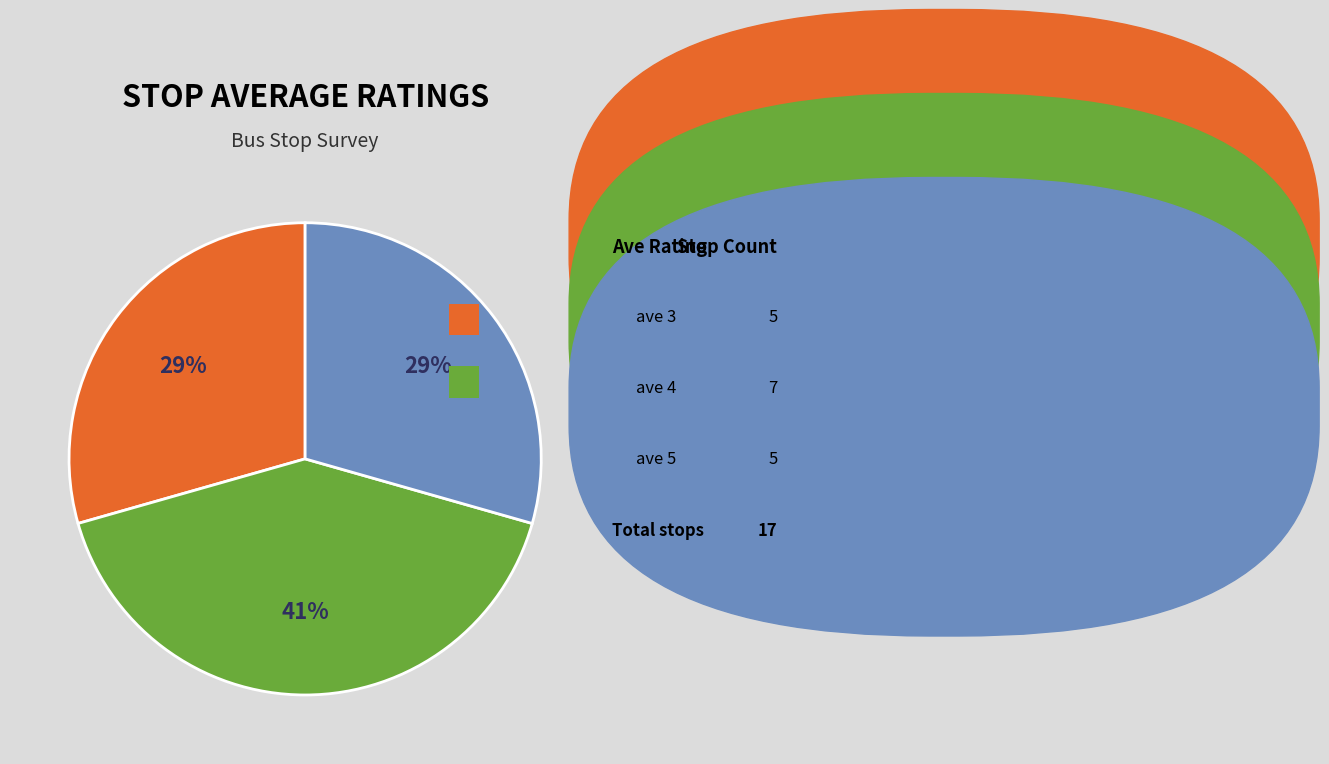

Which has a higher value, ave 4 or ave 5?

ave 4